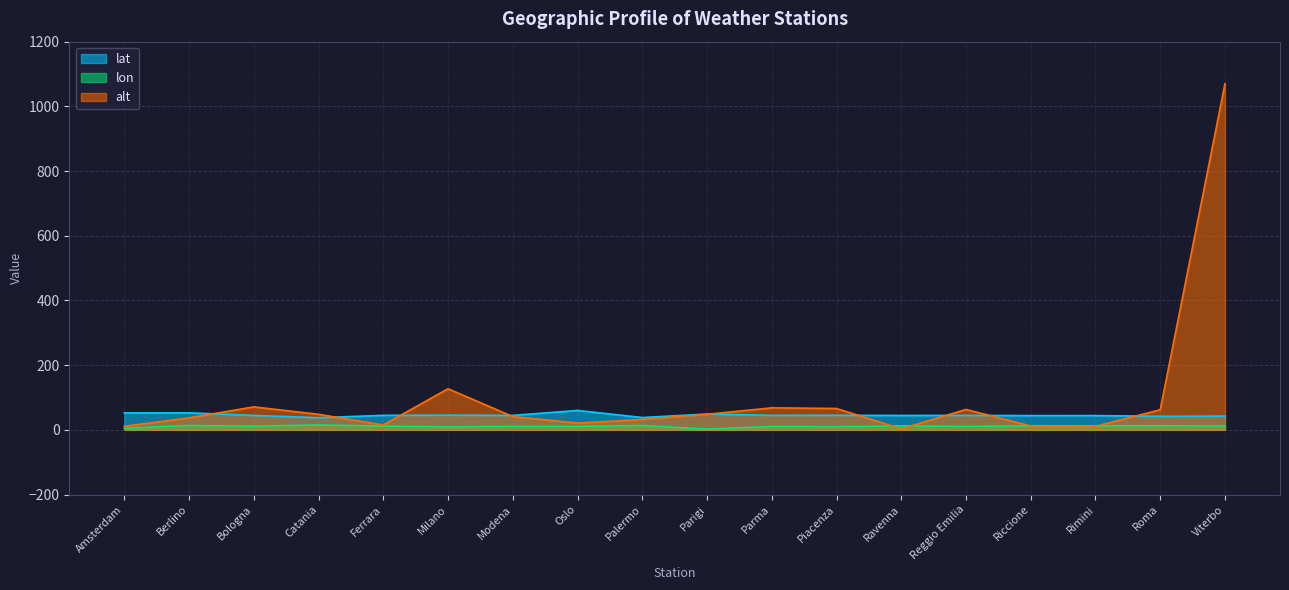

Rank the series by their maximum value, from highest to lowest.

alt, lat, lon